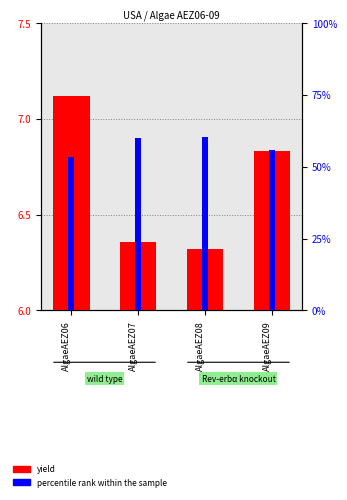

Reading left to right, list all the values displayed in this chart.

yield: 7.1	6.4	6.3	6.8
percentile rank within the sample: 0.1	0.1	0.1	0.1